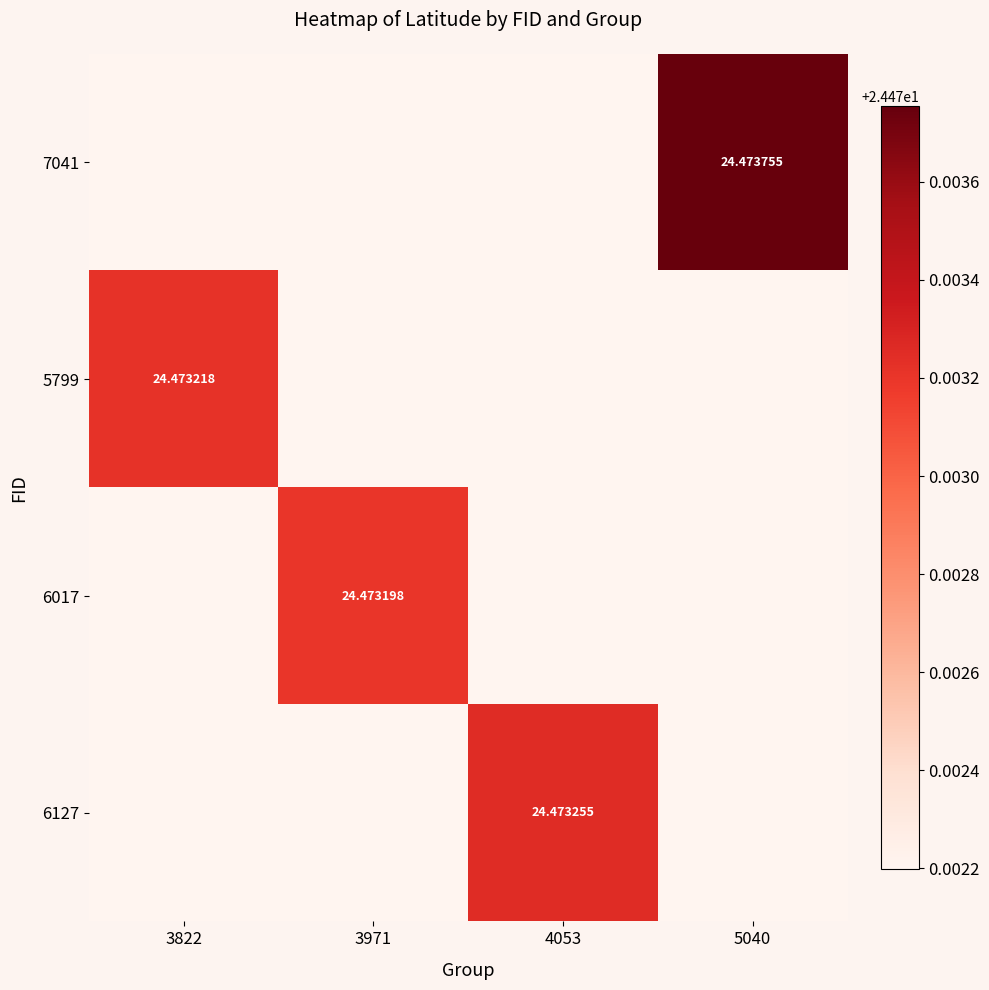

True or false: 5799 has a value of 24.5 at 3971.

True